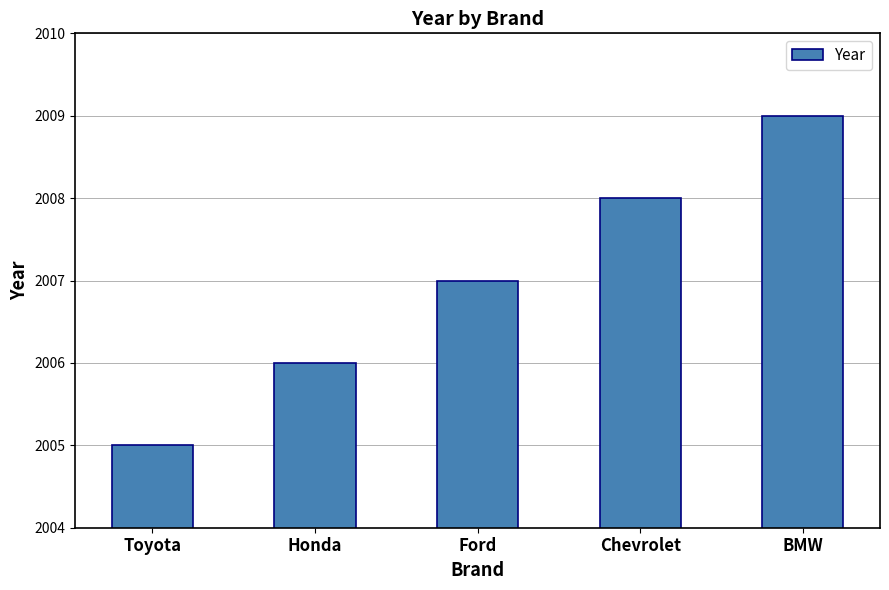

Count the values in the range 2006 to 2008.

3